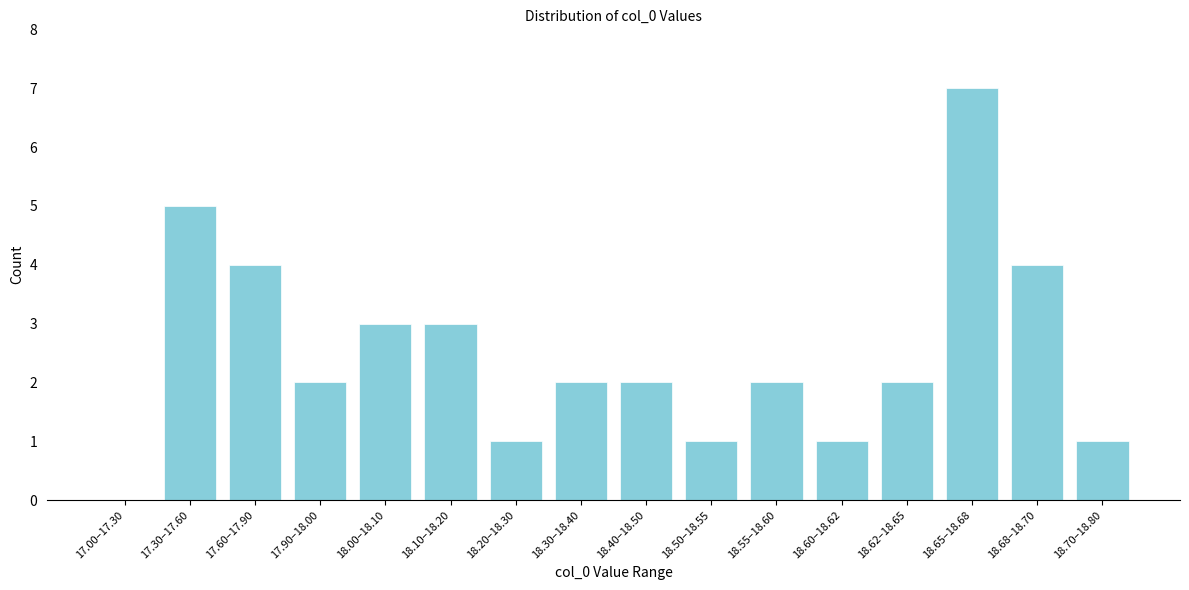

Reading left to right, transcribe all the data shown in this chart.

17.00–17.30=0	17.30–17.60=5	17.60–17.90=4	17.90–18.00=2	18.00–18.10=3	18.10–18.20=3	18.20–18.30=1	18.30–18.40=2	18.40–18.50=2	18.50–18.55=1	18.55–18.60=2	18.60–18.62=1	18.62–18.65=2	18.65–18.68=7	18.68–18.70=4	18.70–18.80=1